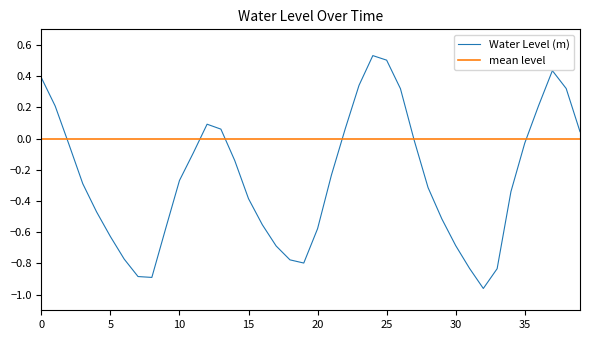

How many values in Water Level (m) are above zero?

13